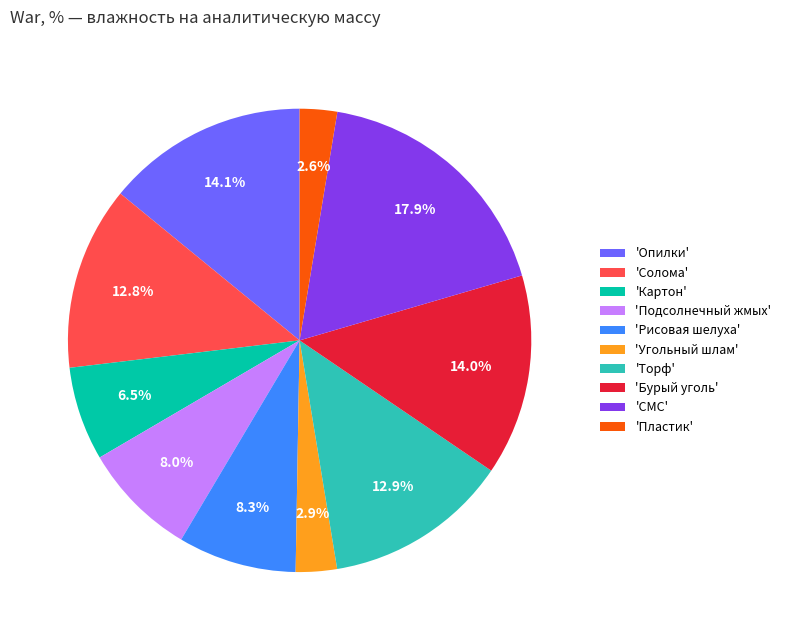

Between 'Солома' and 'Пластик', which is larger?

'Солома'